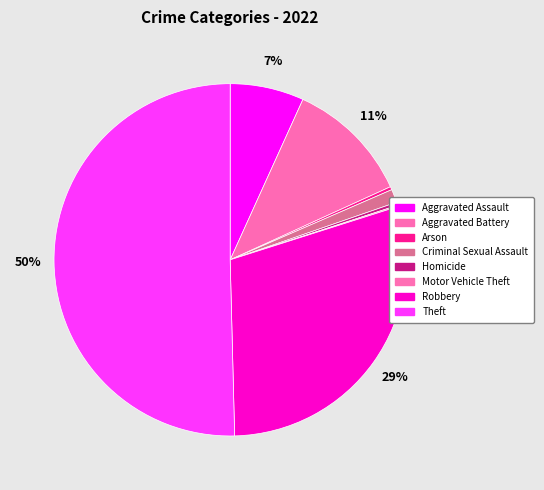

Do Robbery and Motor Vehicle Theft together represent more than half of the pie?

No